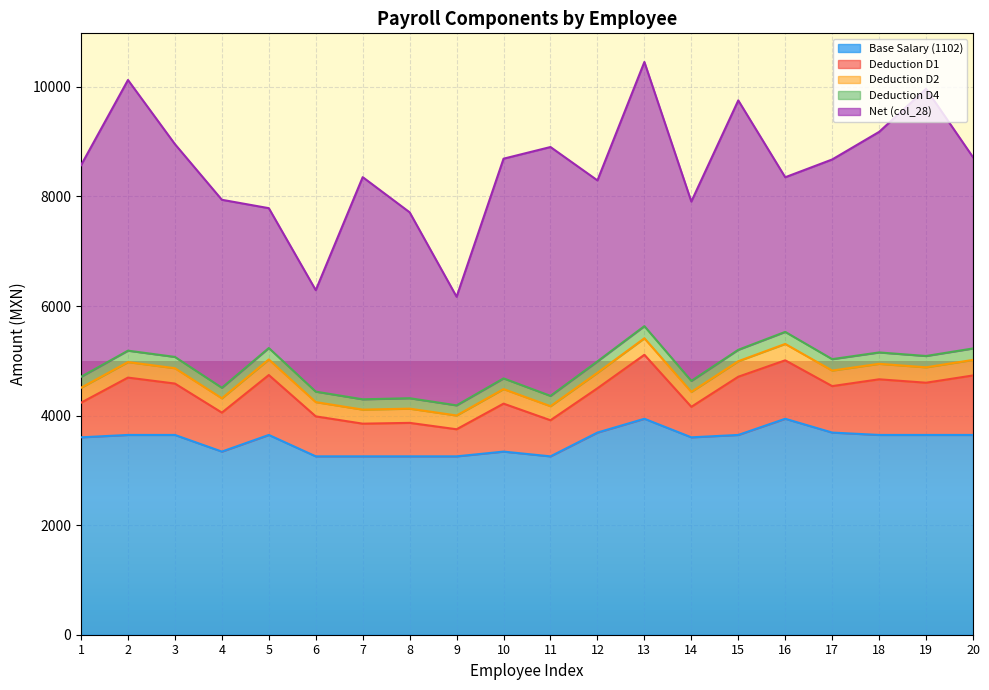

At which category does Base Salary (1102) reach its first local peak?

5